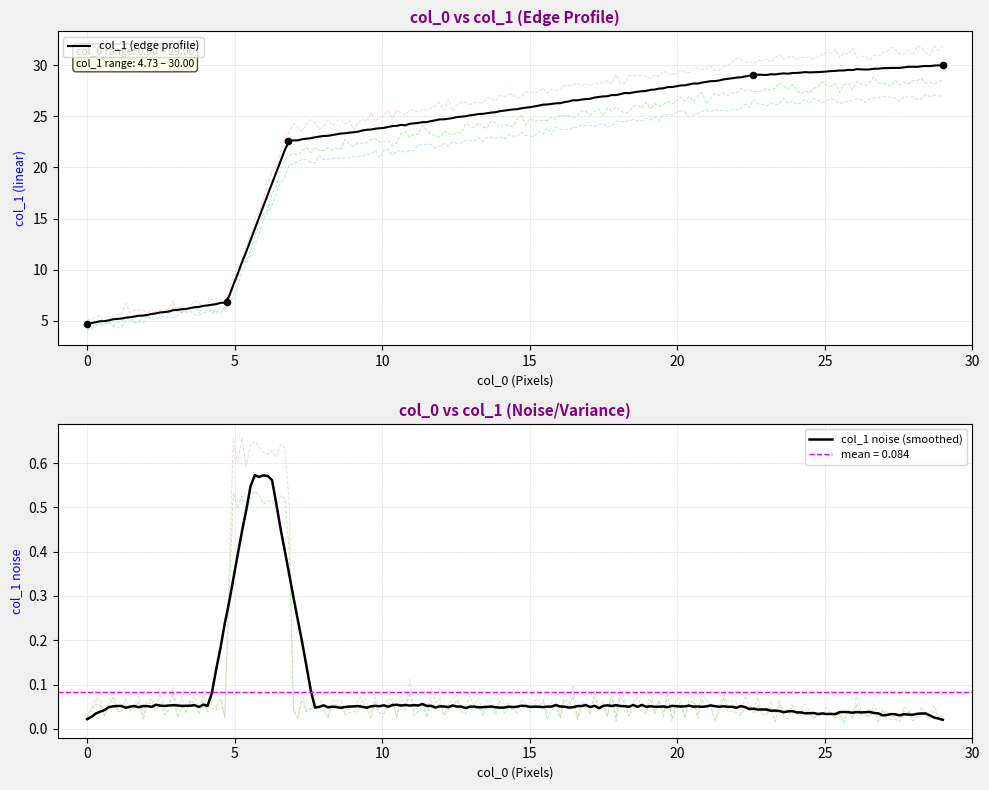

What is the change in value from 22.56 to 29.0?

+1.0